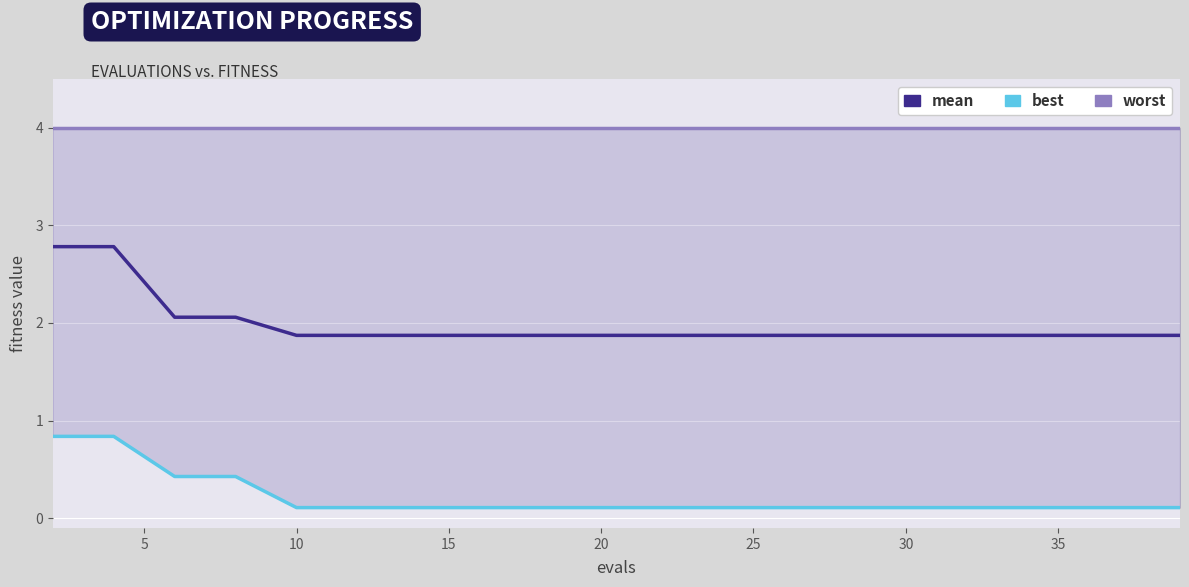

Count the number of categories in the chart.

20